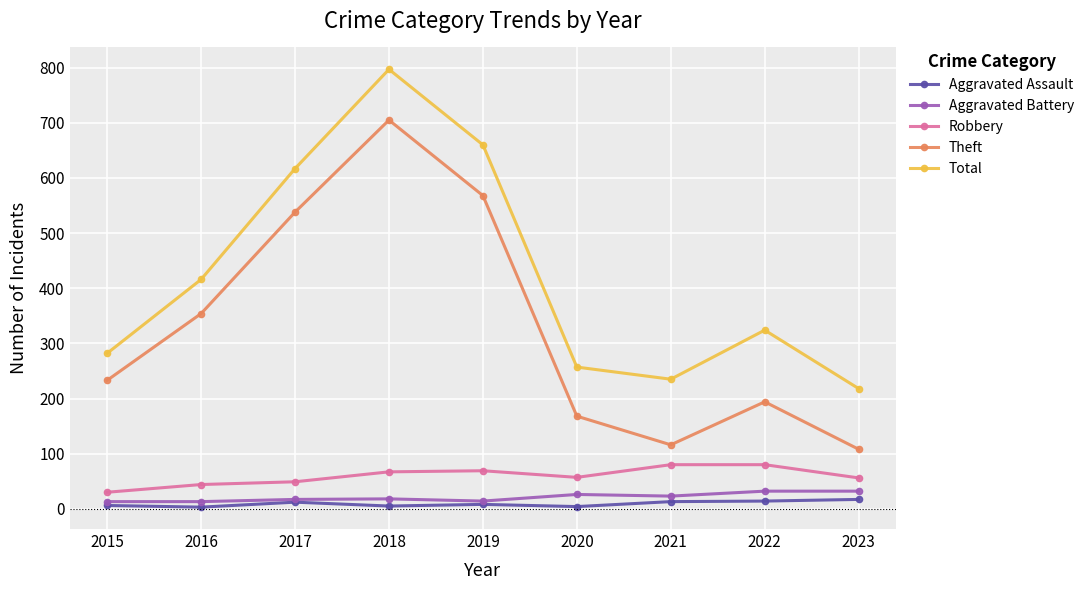

Which label corresponds to the largest value in the chart?

2018